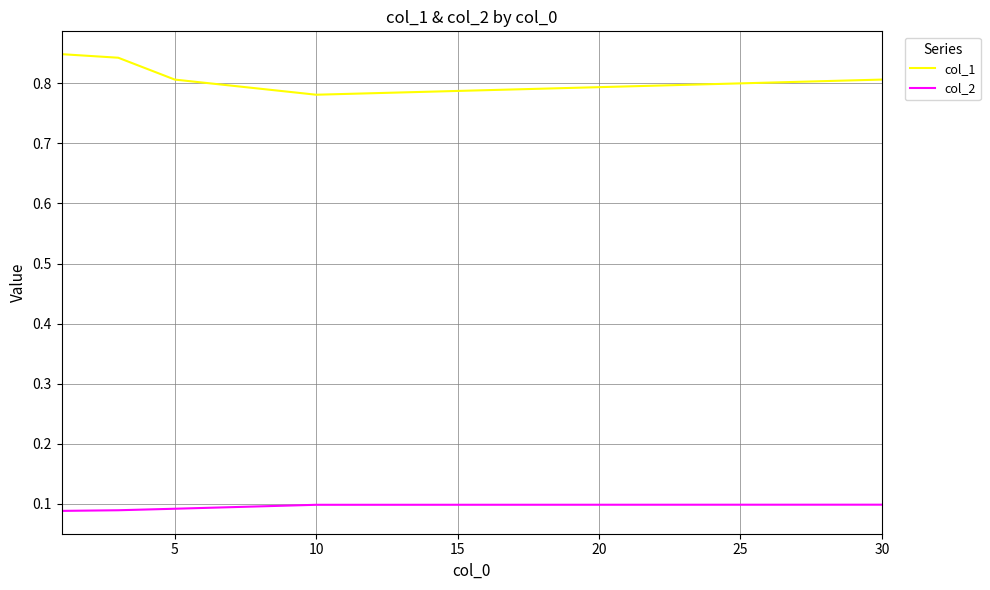

How many lines are shown in the chart?

2